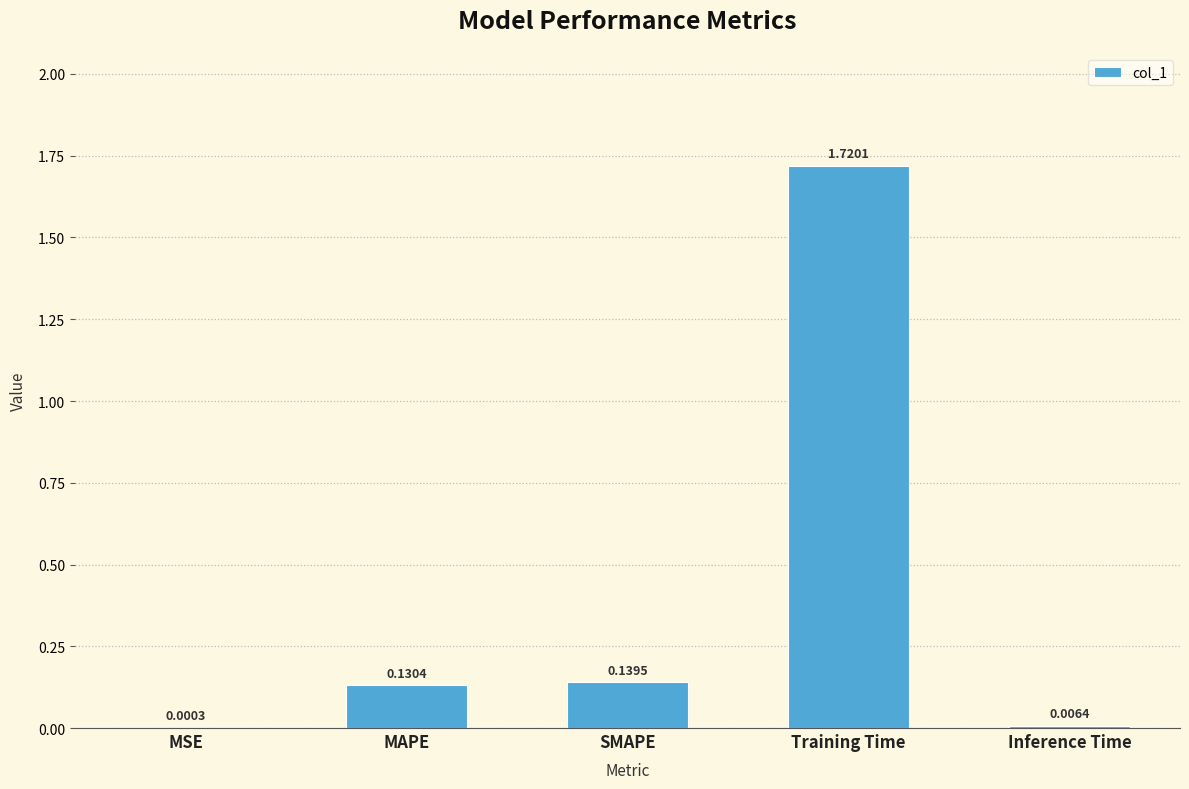

Where is the data nearest to the value 0?

MSE